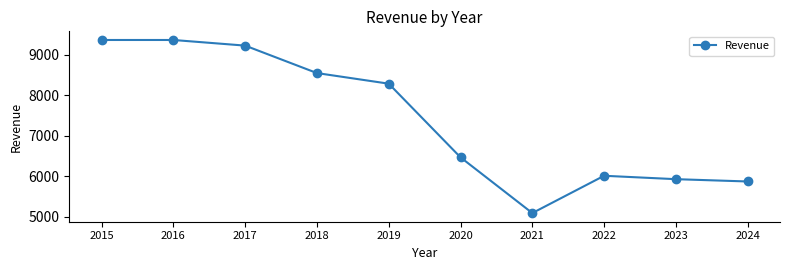

The value at 2023 is 5927. True or false?

True